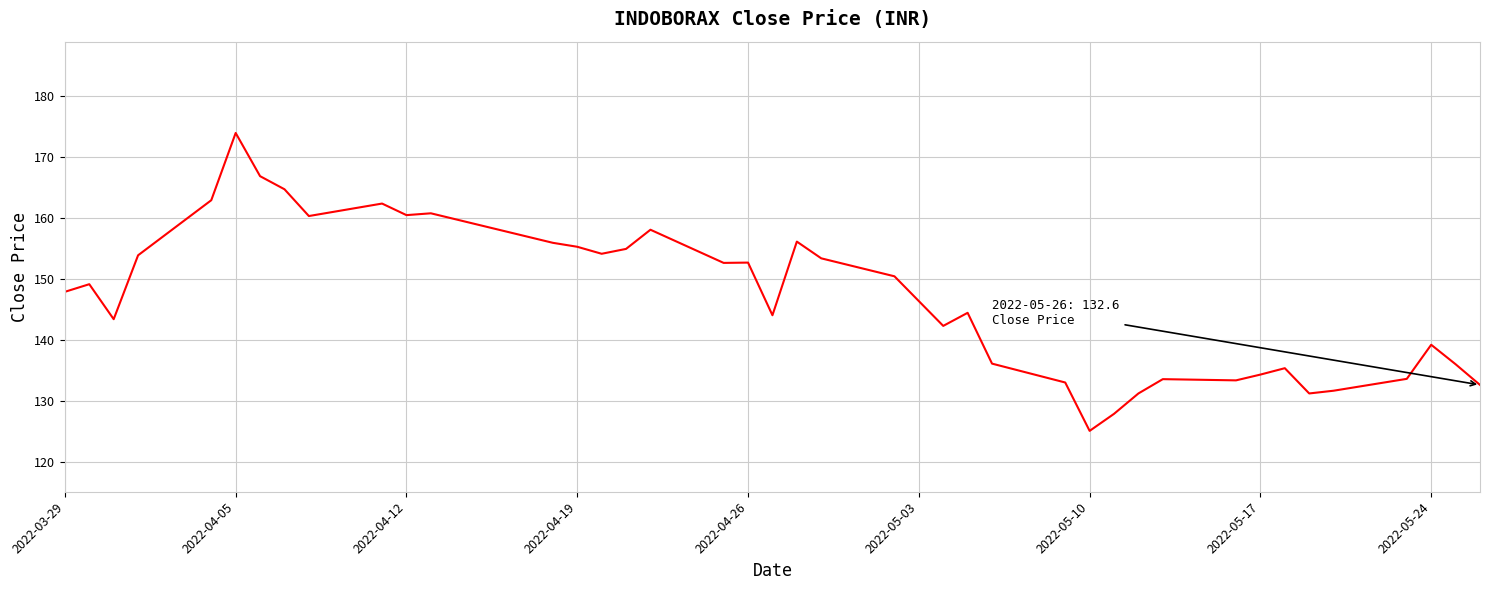

Is this an area chart (filled region under the line)?

No